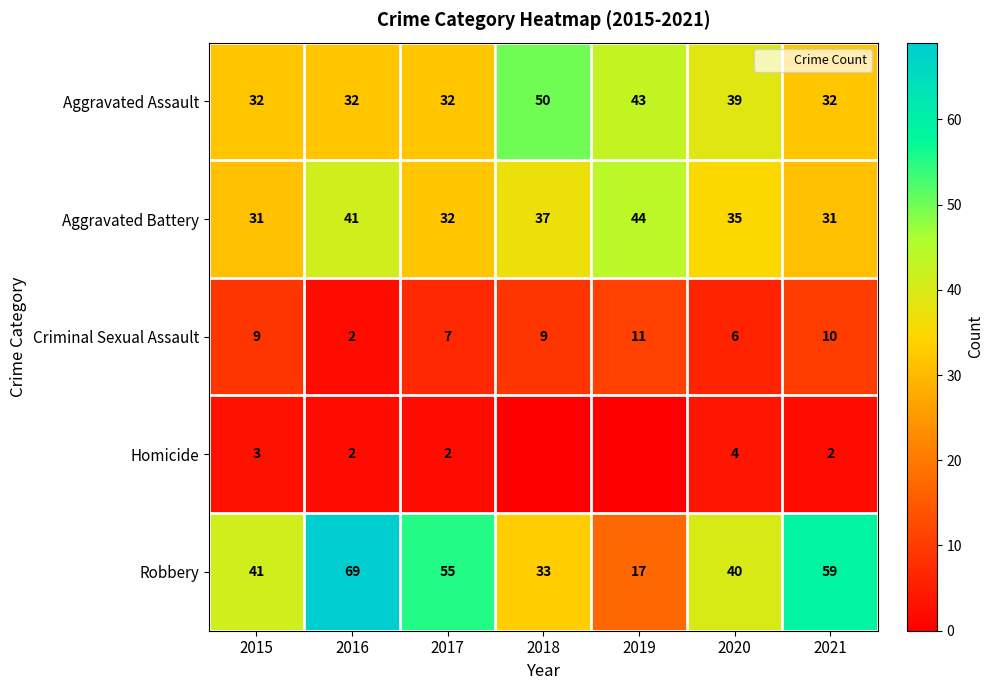

Is the value of Robbery at 2021 greater than the value of Criminal Sexual Assault at 2019?

Yes